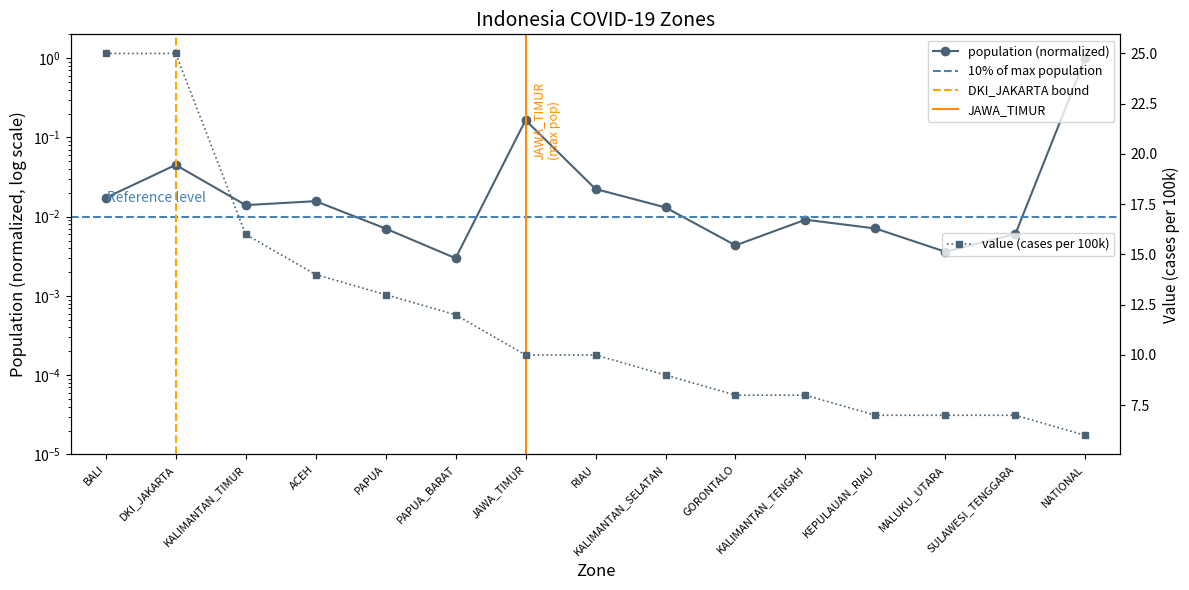

True or false: value has a value of 21.4 at PAPUA.

False